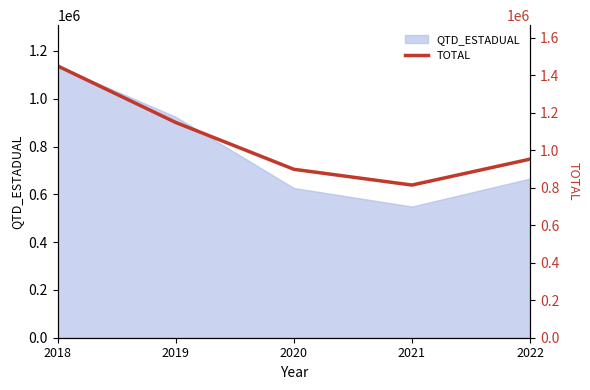

List the labels in order of value, smallest first.

2021, 2020, 2022, 2019, 2018